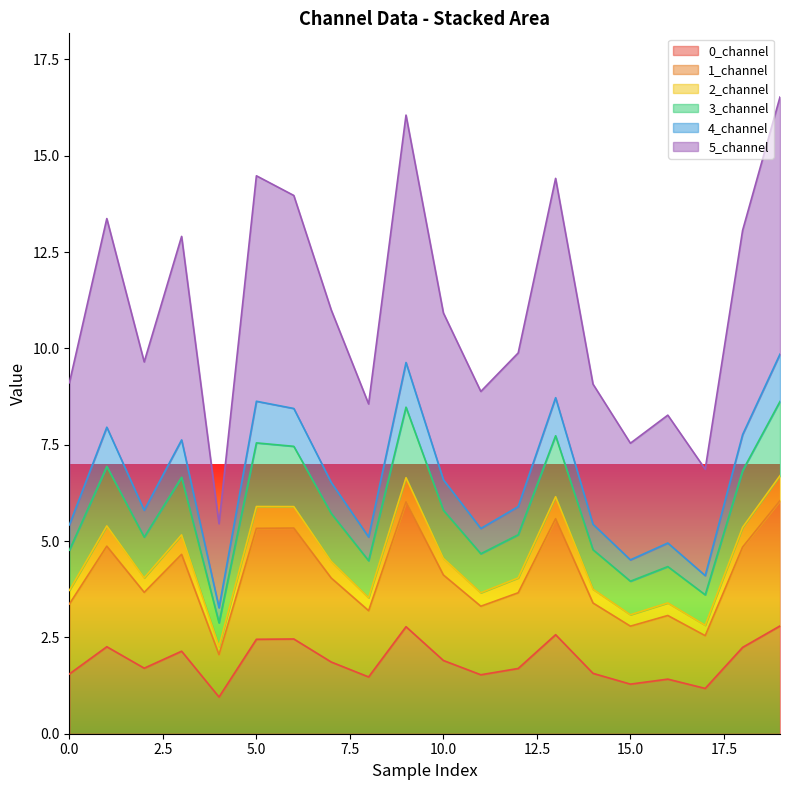

True or false: 4_channel and 1_channel intersect in this chart.

False